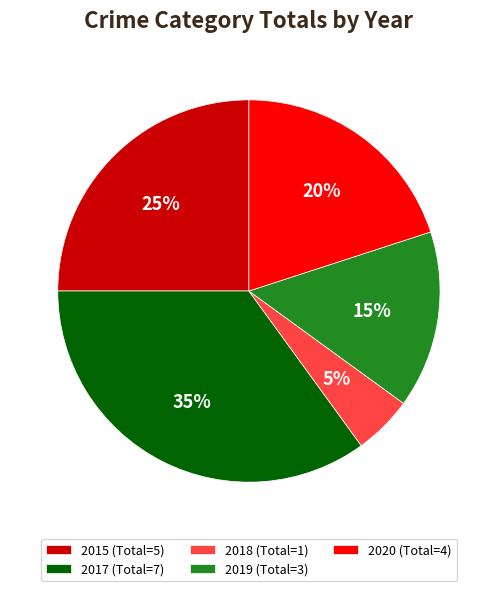

Is it true that 2015 is 25% of the pie?

True